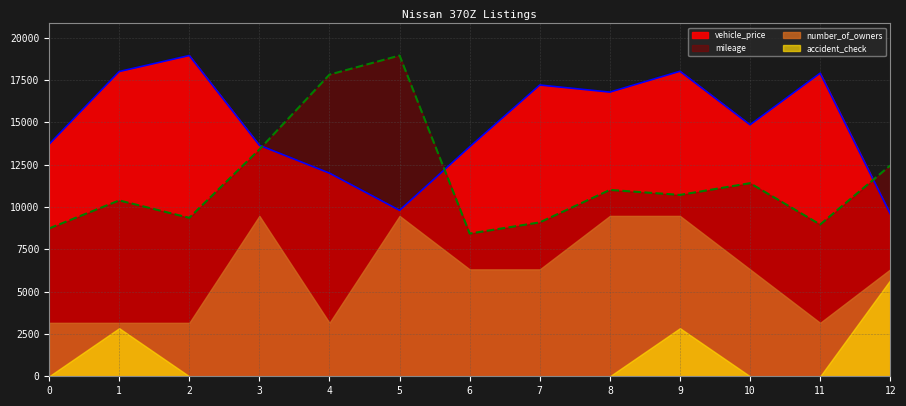

At which label does vehicle_price first exceed 14852?

1